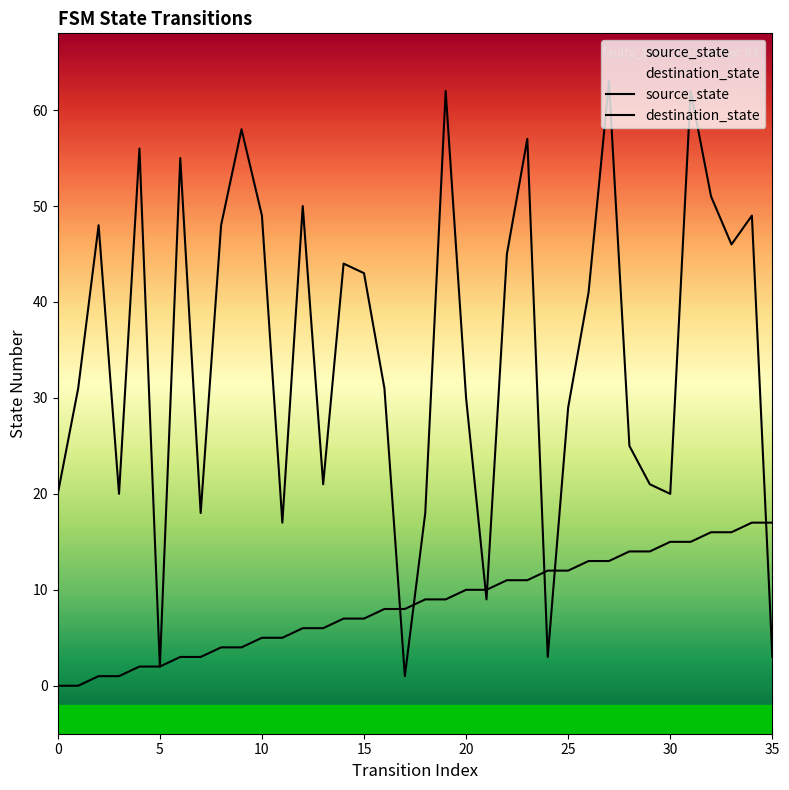

What is the label of the 7th point from the right?

29